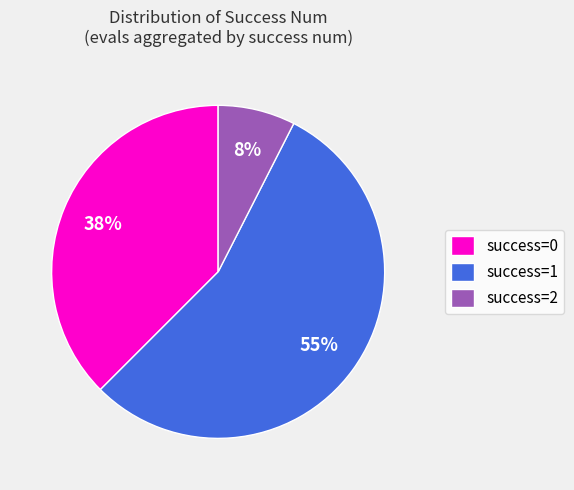

Combined, do success=0 and success=1 account for over 50%?

Yes